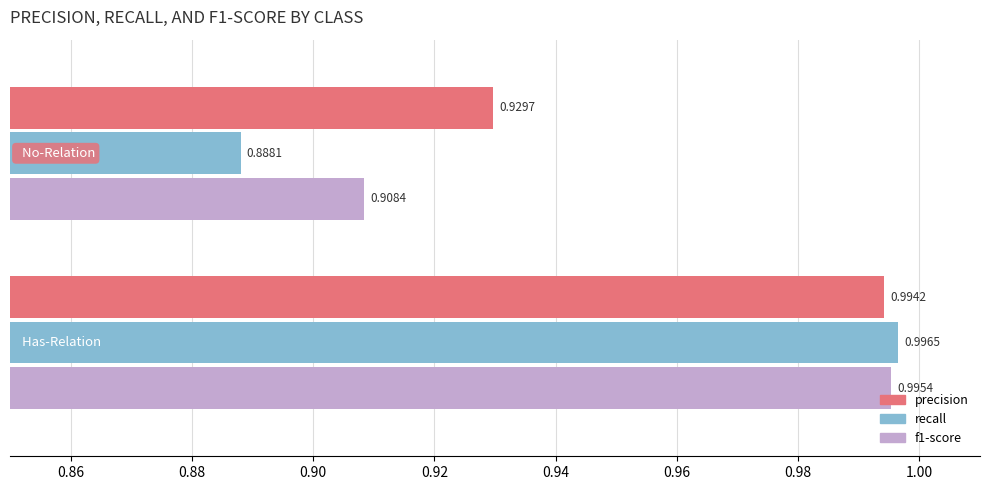

Which series has the largest total across all categories?

precision